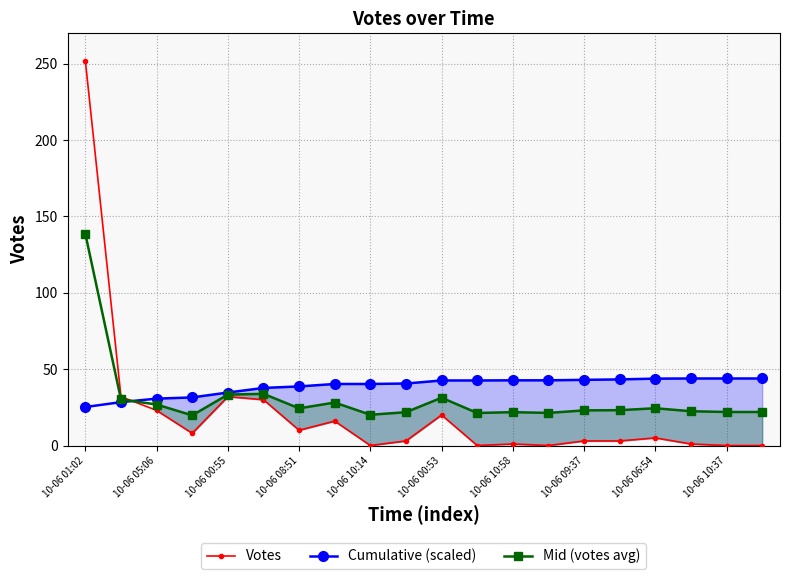

Which category has the highest value in the Votes series?

10-06 01:02